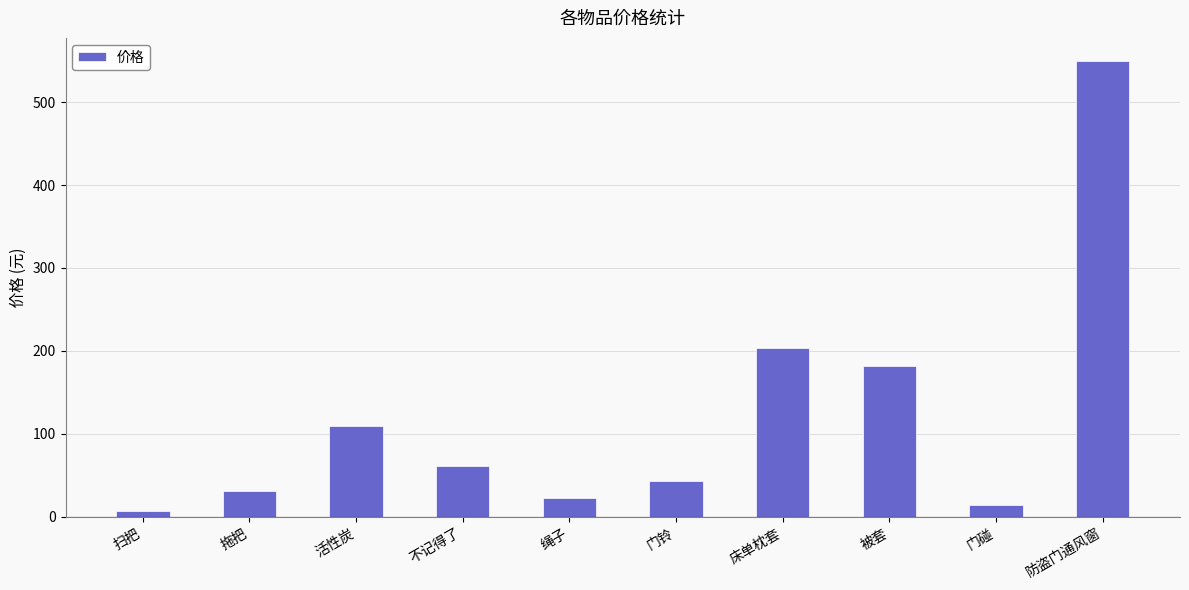

Where is the data nearest to the value 278?

床单枕套